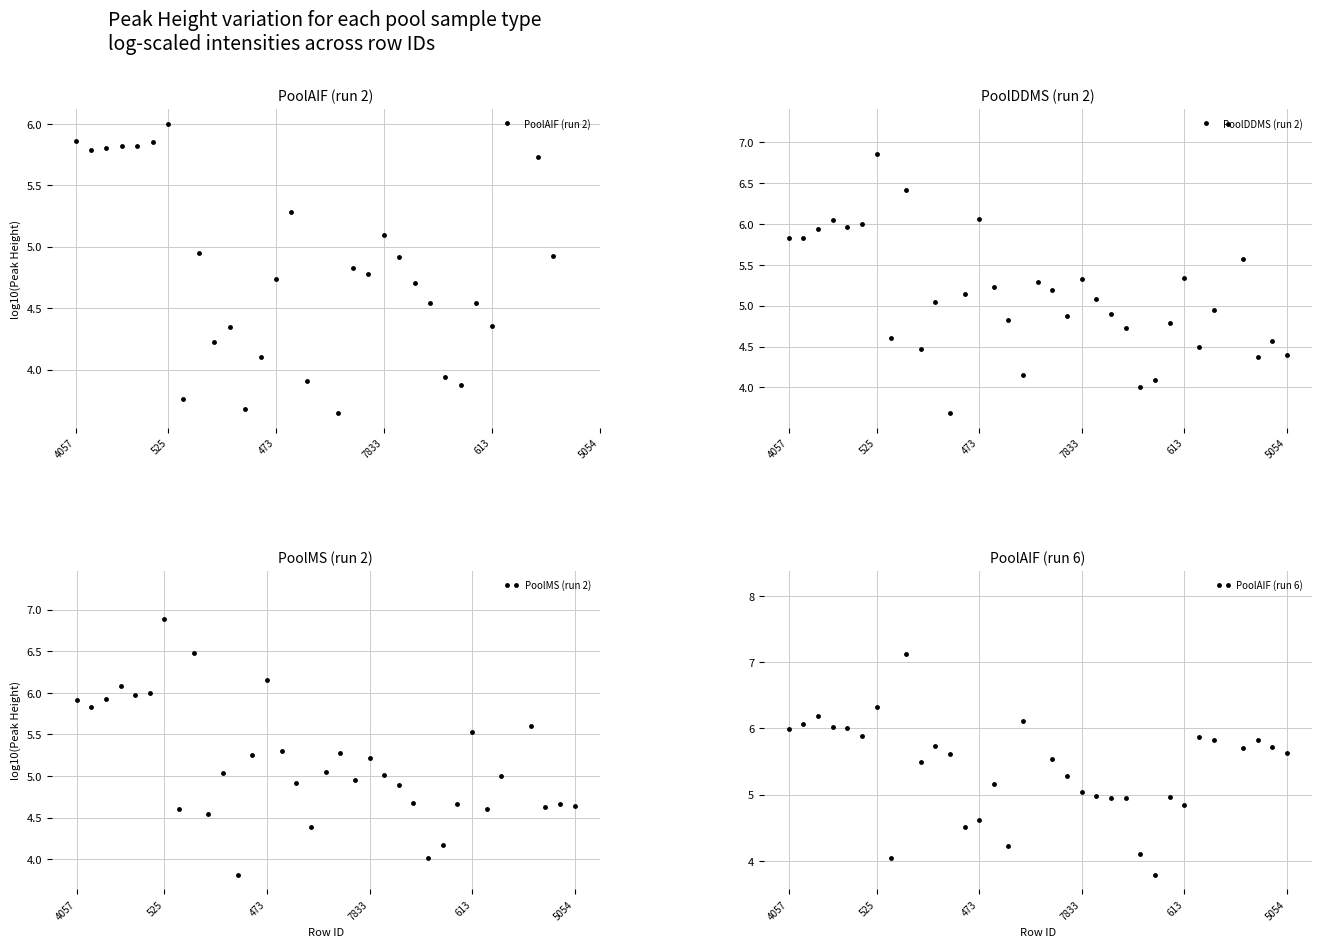

How many data points in PoolAIF (run 2) are above 4?

23